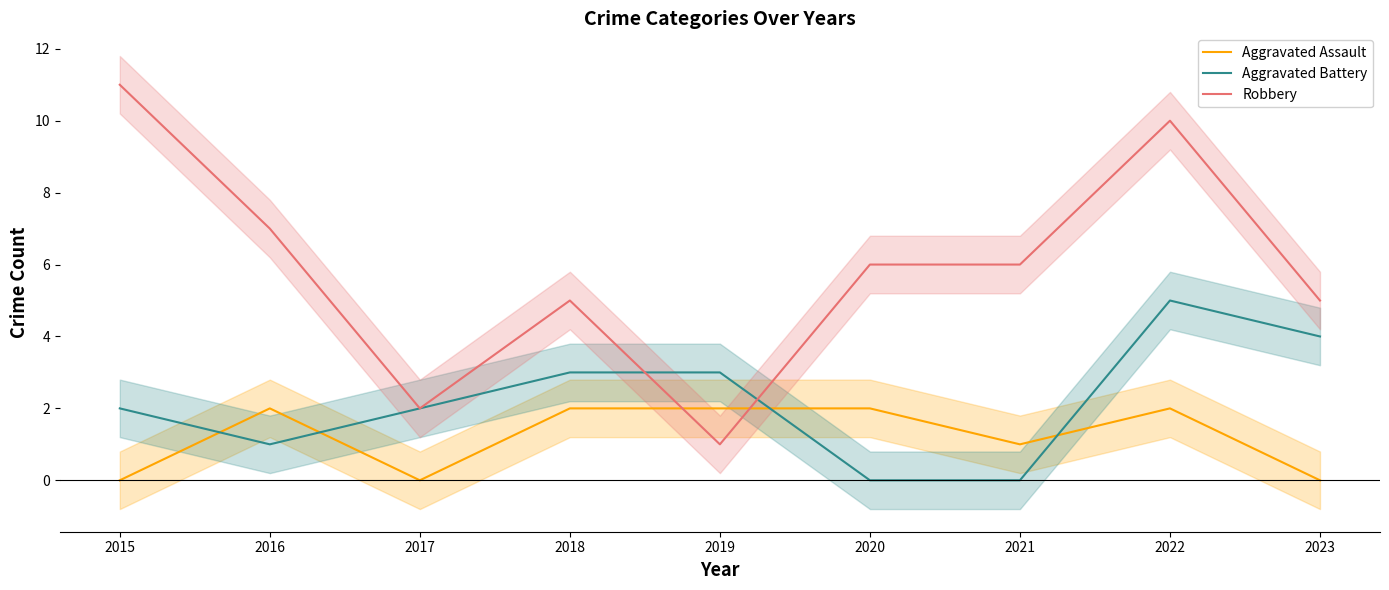

In Robbery, how many points are lower than both neighbors (excluding endpoints)?

2